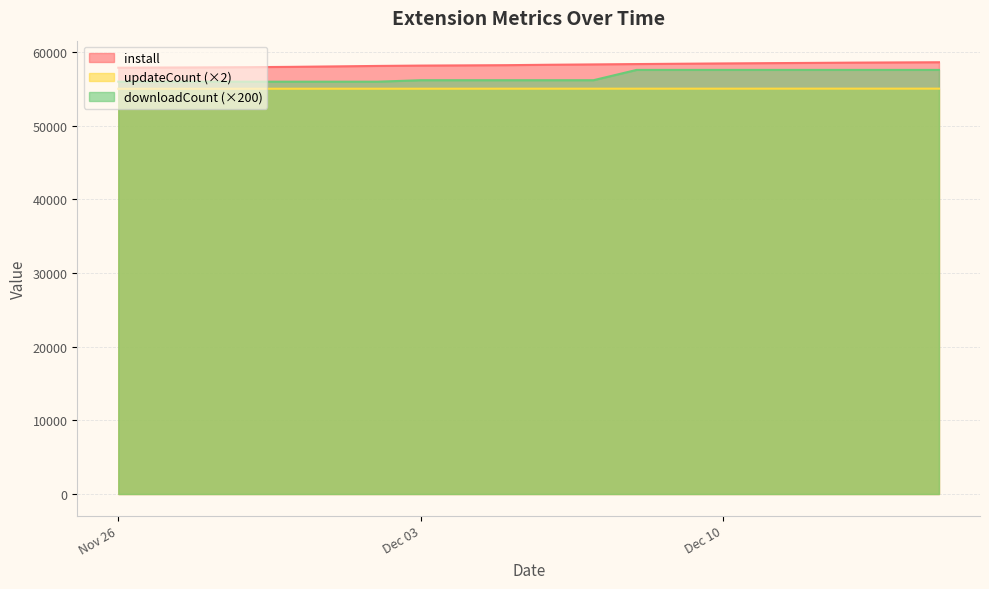

How many updateCount values are between 55046 and 55054?

11